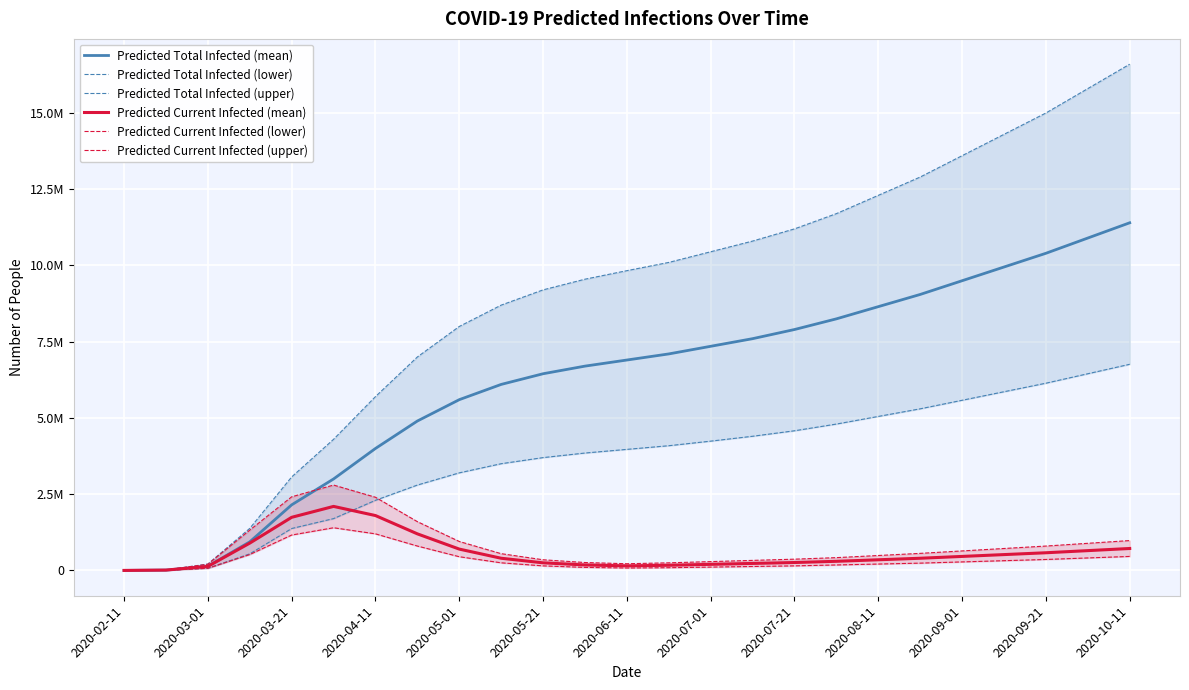

What is the total value across all series at 23?

35100000